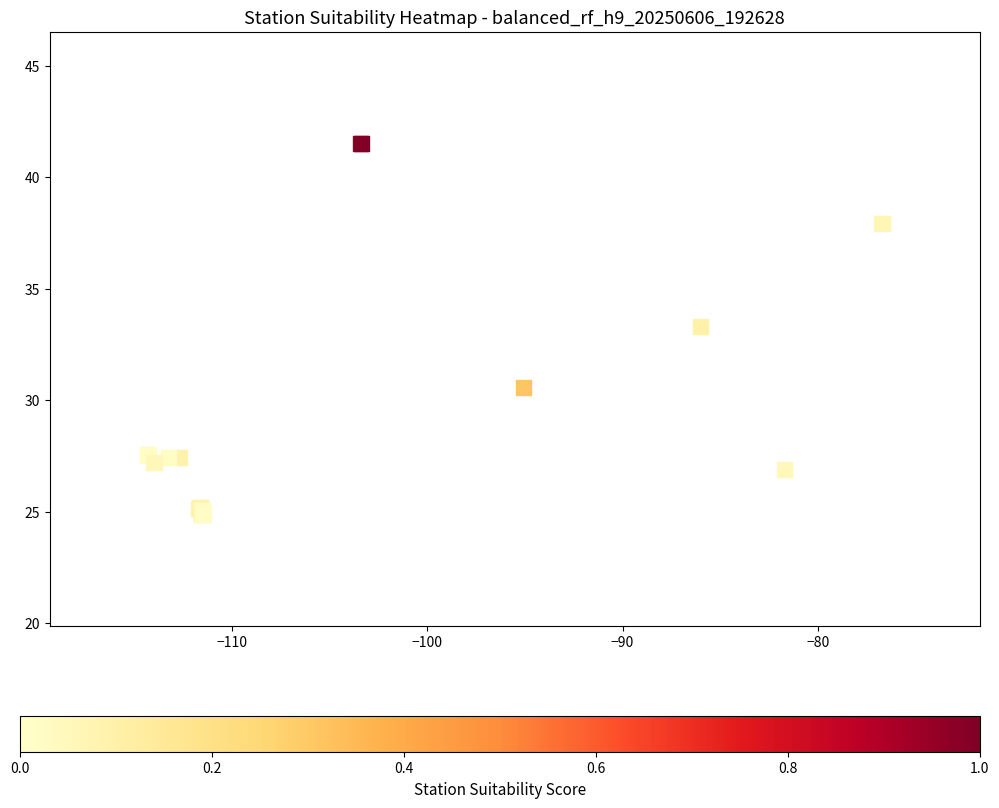

What Y value in the scatter plot is closest to 33?

33.3